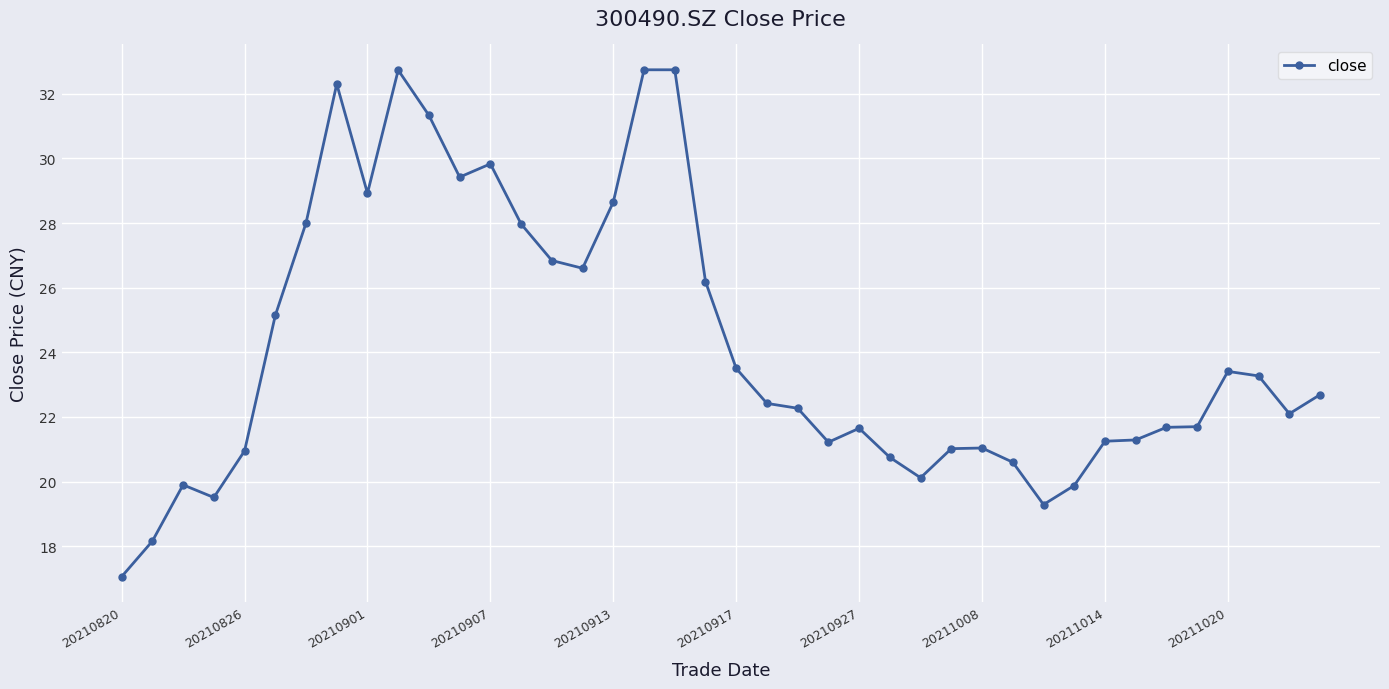

What is the minimum value shown in the chart?

17.1